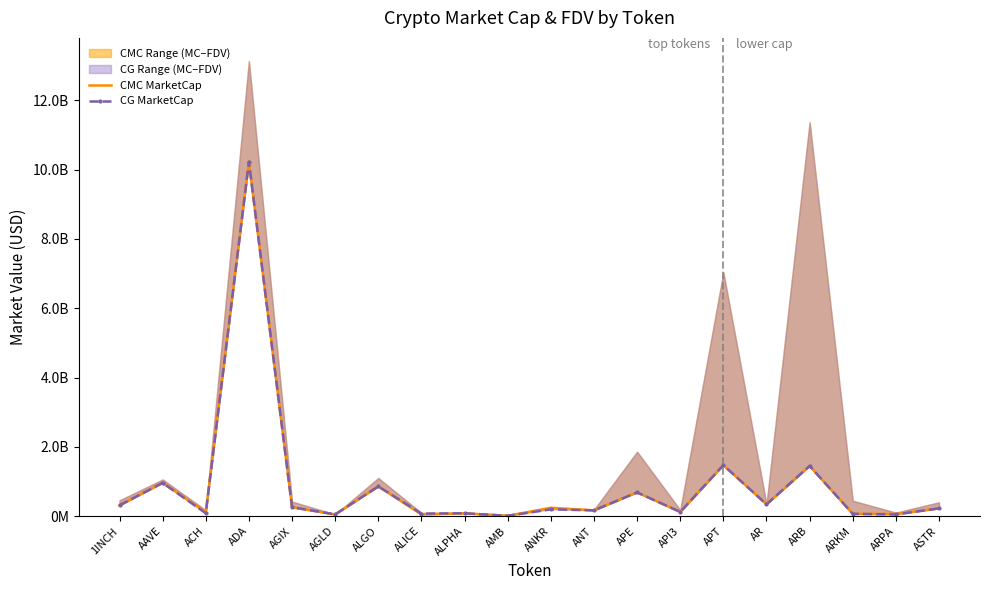

How many times do CG MarketCap and CMC MarketCap cross each other?

9